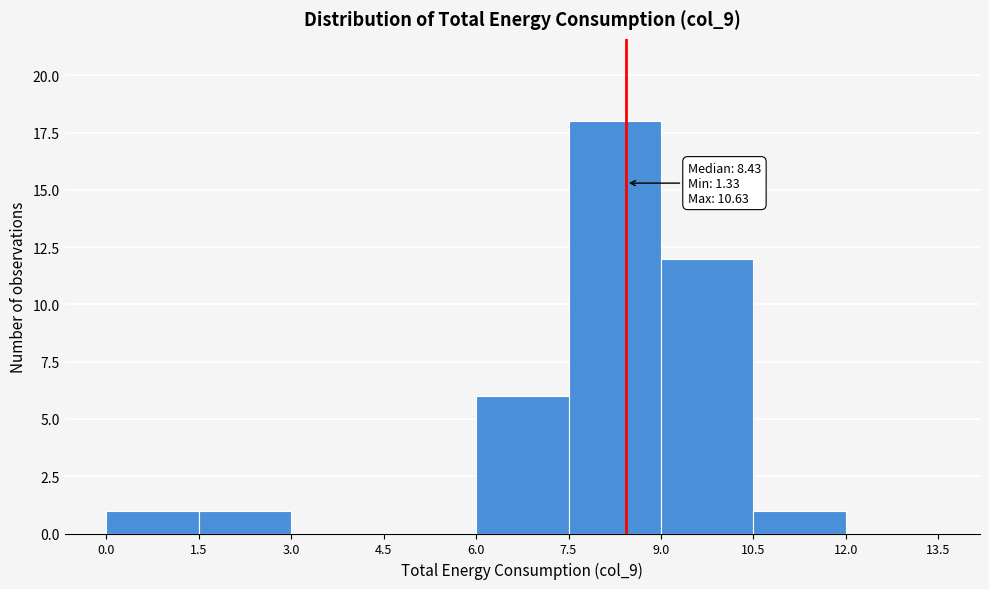

Over which range of the x-axis is the bar tallest?

7.5 to 9.0